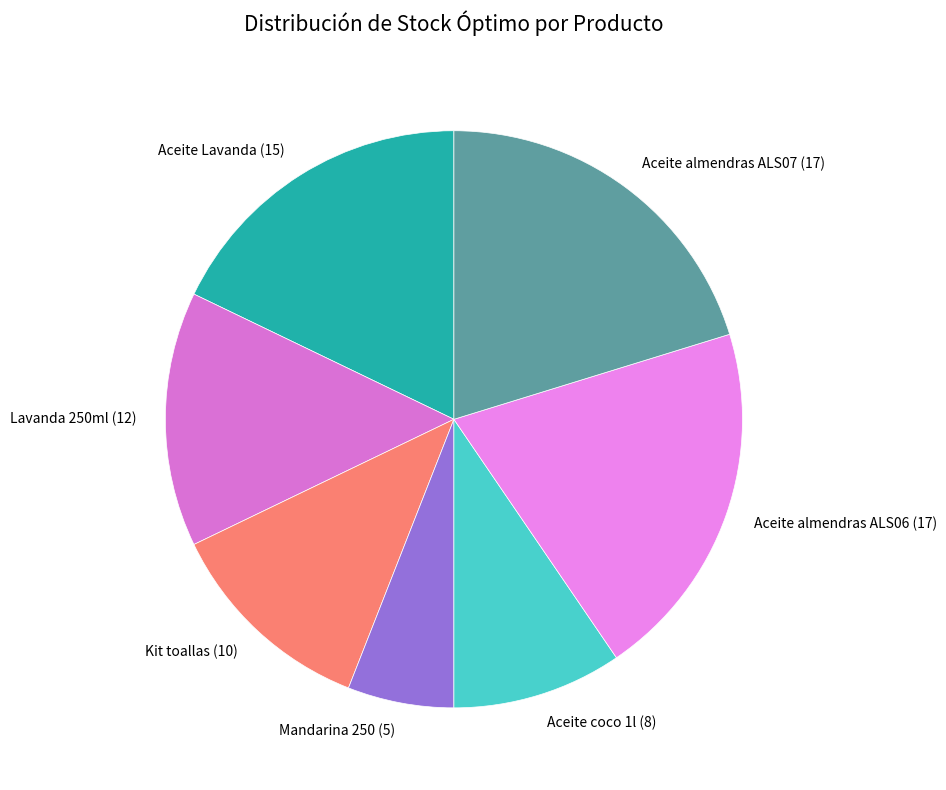

Is there a majority slice in this chart?

No